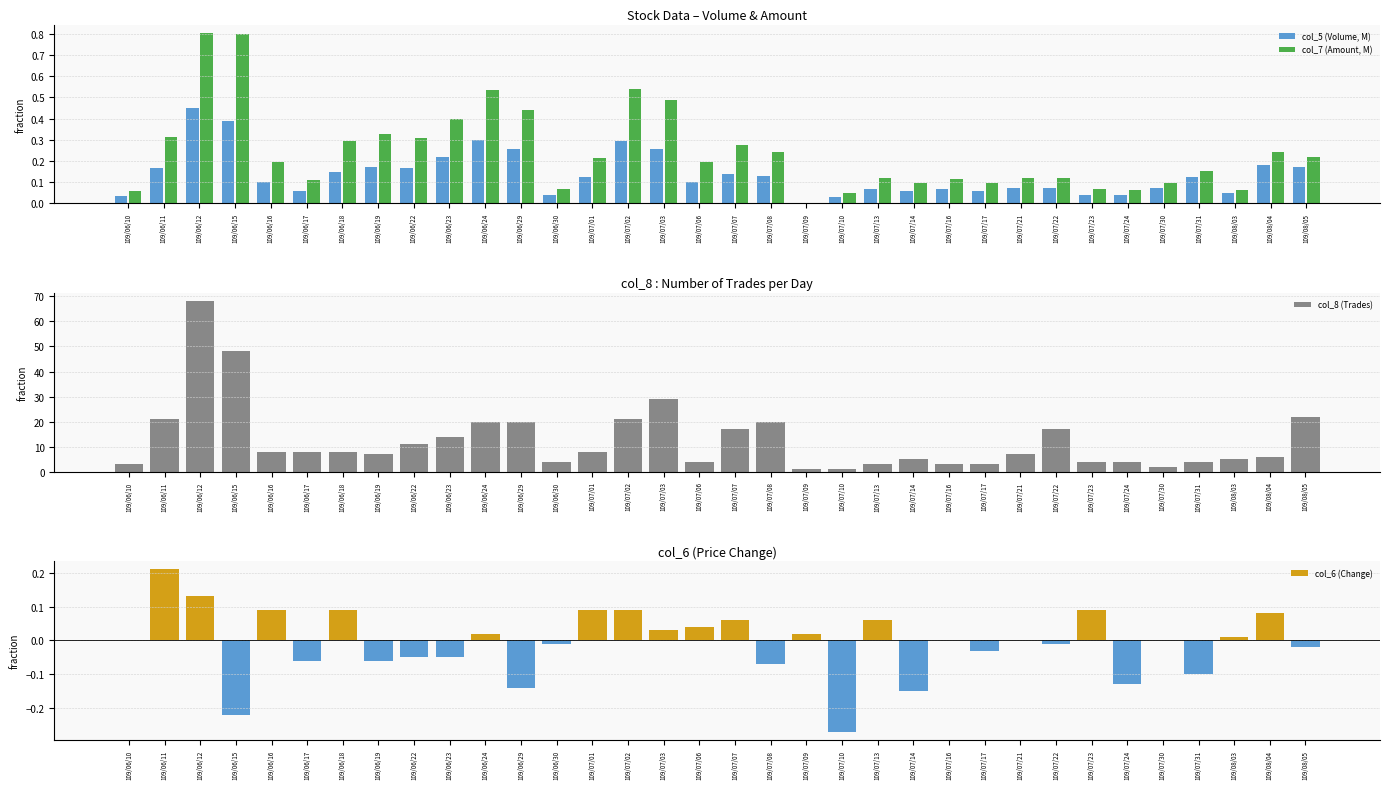

How many groups of bars are there?

34